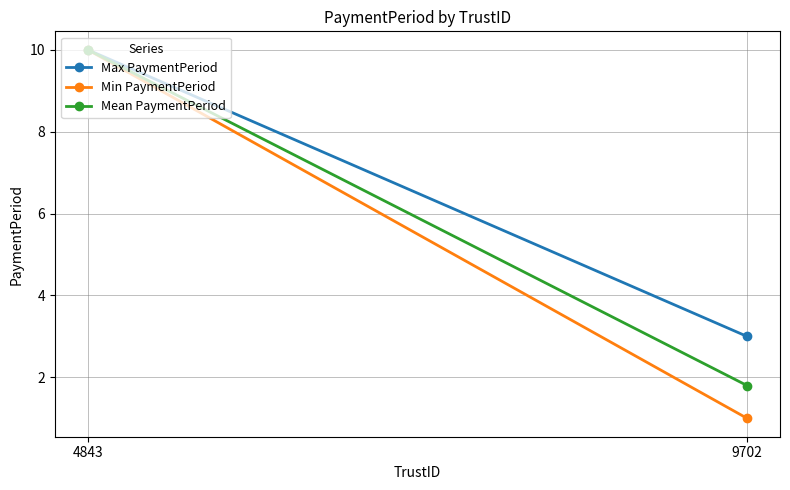

Reading left to right, what are all the values shown in this chart?

Max PaymentPeriod: 4843=10.0	9702=3.0
Min PaymentPeriod: 4843=10.0	9702=1.0
Mean PaymentPeriod: 4843=10.0	9702=1.8